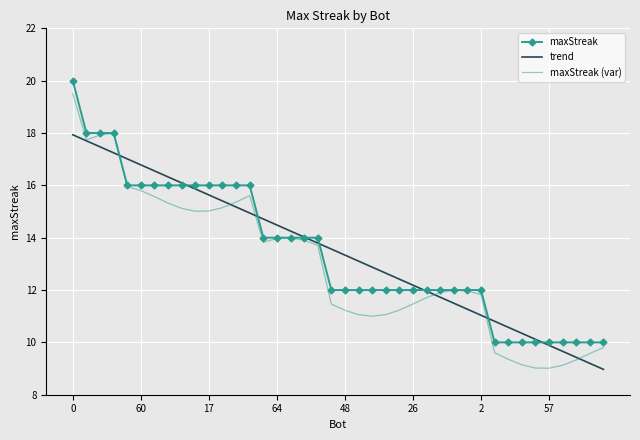

What is the average value of the maxStreak (var) series?

13.0